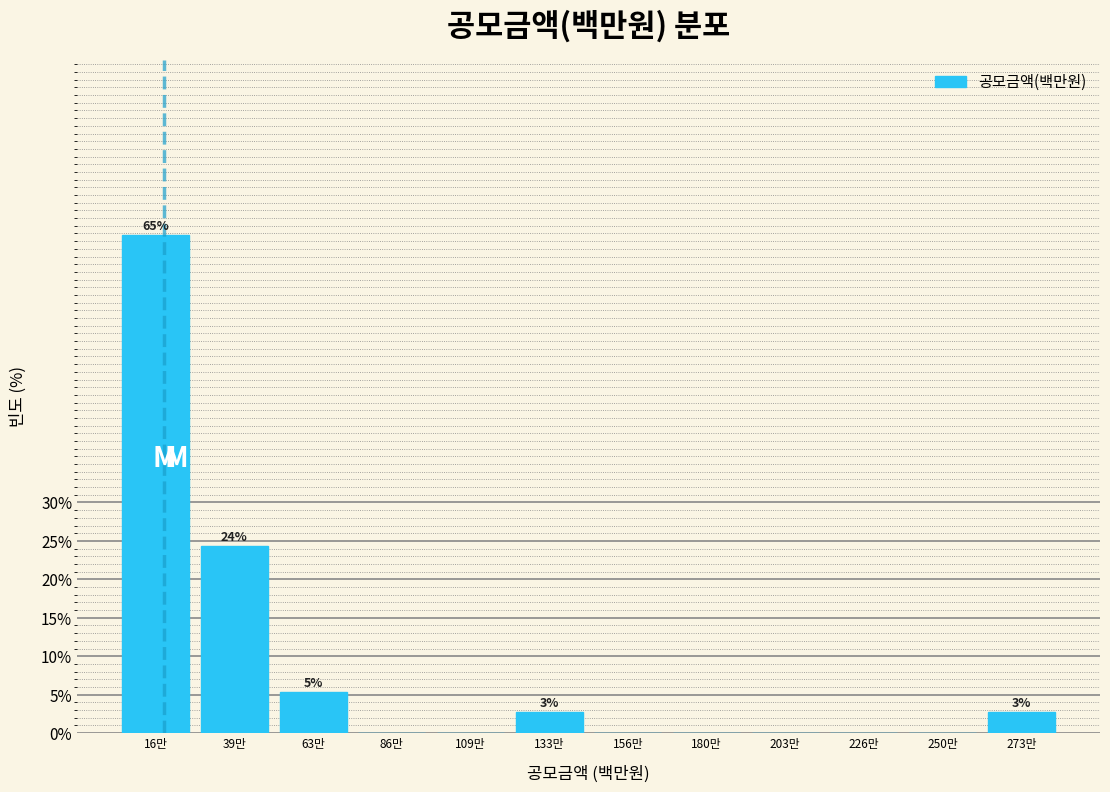

Reading left to right, transcribe all the data shown in this chart.

16만=64.9	39만=24.3	63만=5.4	86만=0.0	109만=0.0	133만=2.7	156만=0.0	180만=0.0	203만=0.0	226만=0.0	250만=0.0	273만=2.7